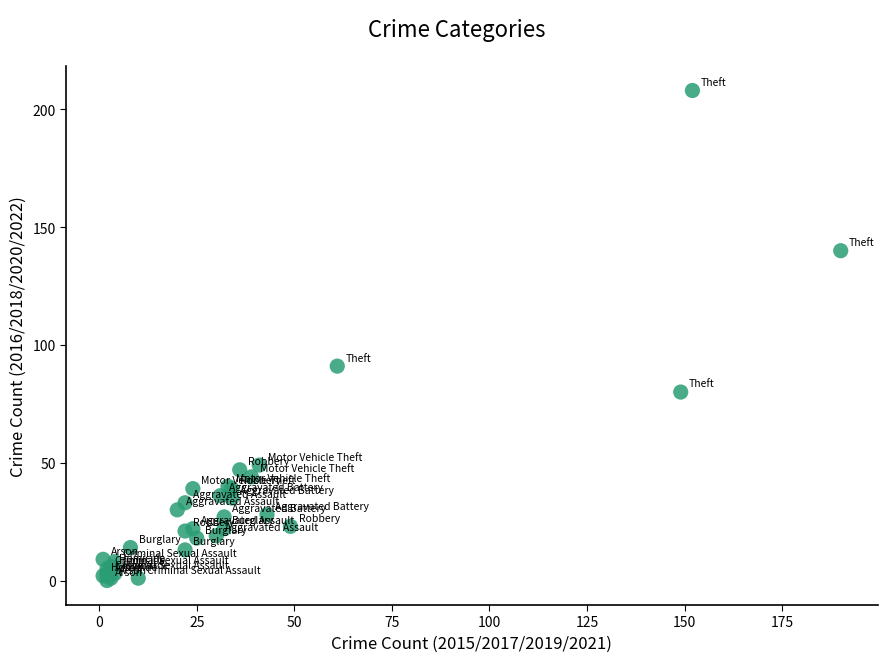

What Y value in the scatter plot is closest to 104?

91